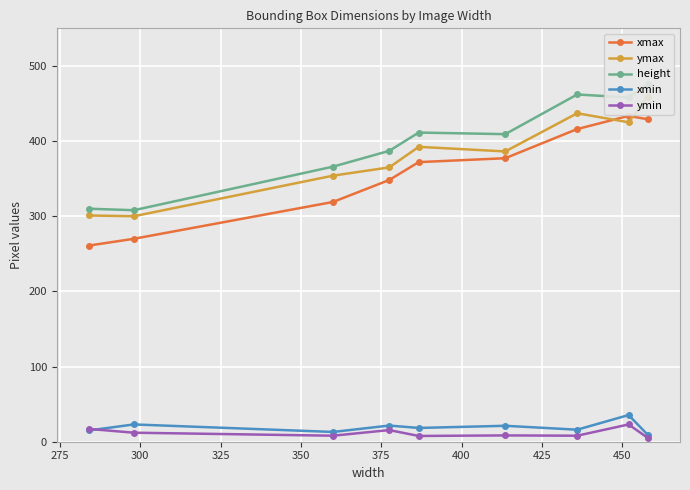

What is the value of the ymin point at the 4th from the left?

15.5